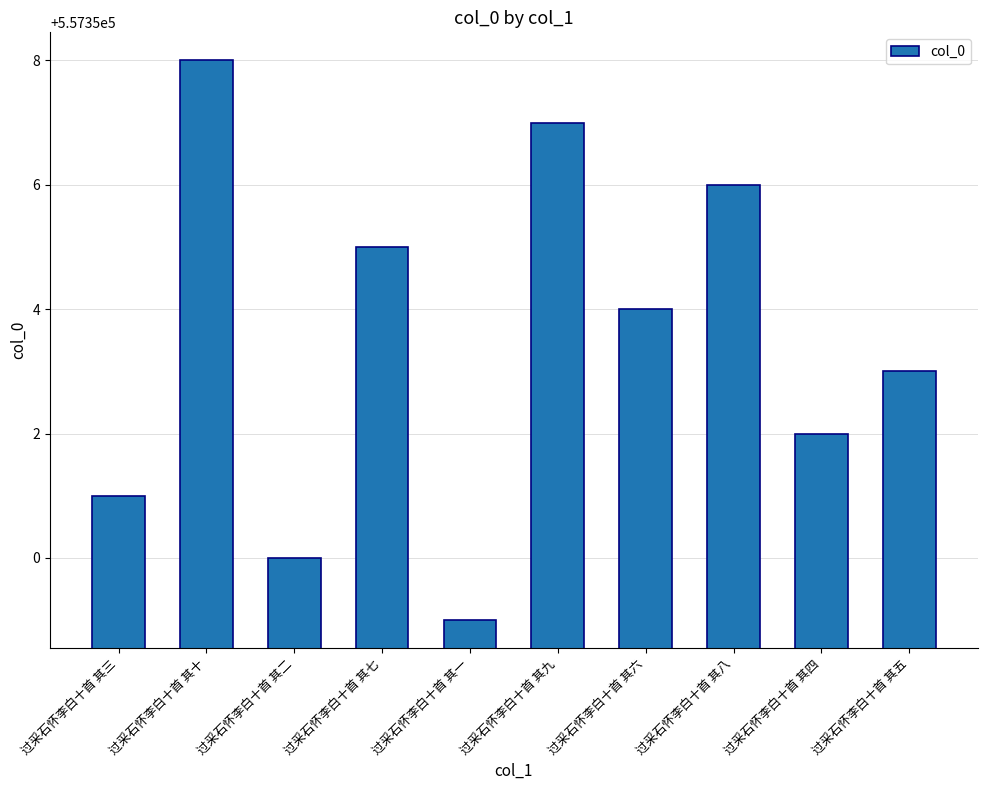

The chart shows a value of 557352 at 过采石怀李白十首 其四. True or false?

True